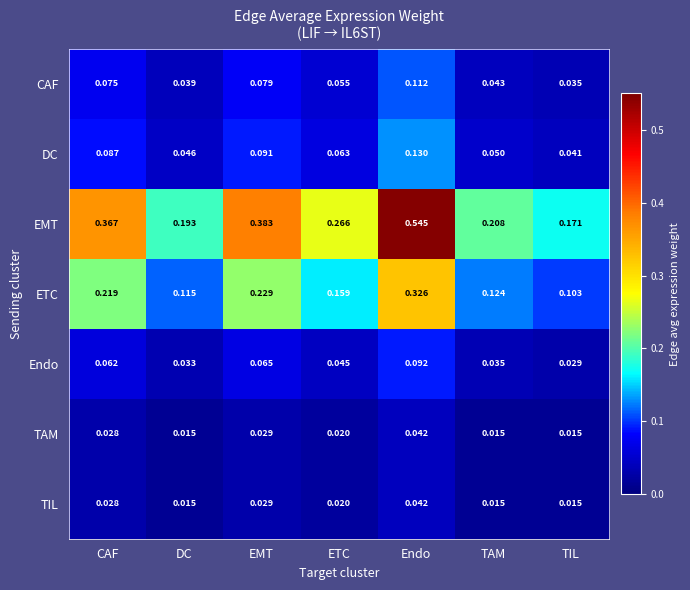

List the labels in order of EMT value, largest first.

Endo, EMT, CAF, ETC, TAM, DC, TIL